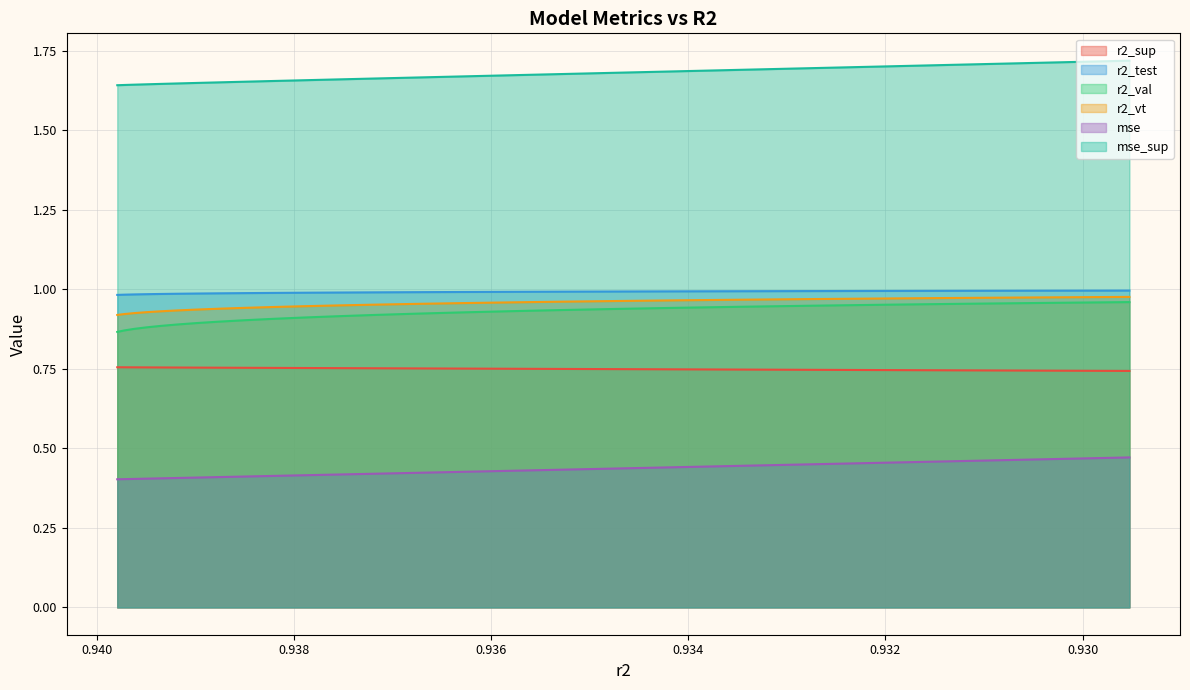

How many lines are shown in the chart?

6